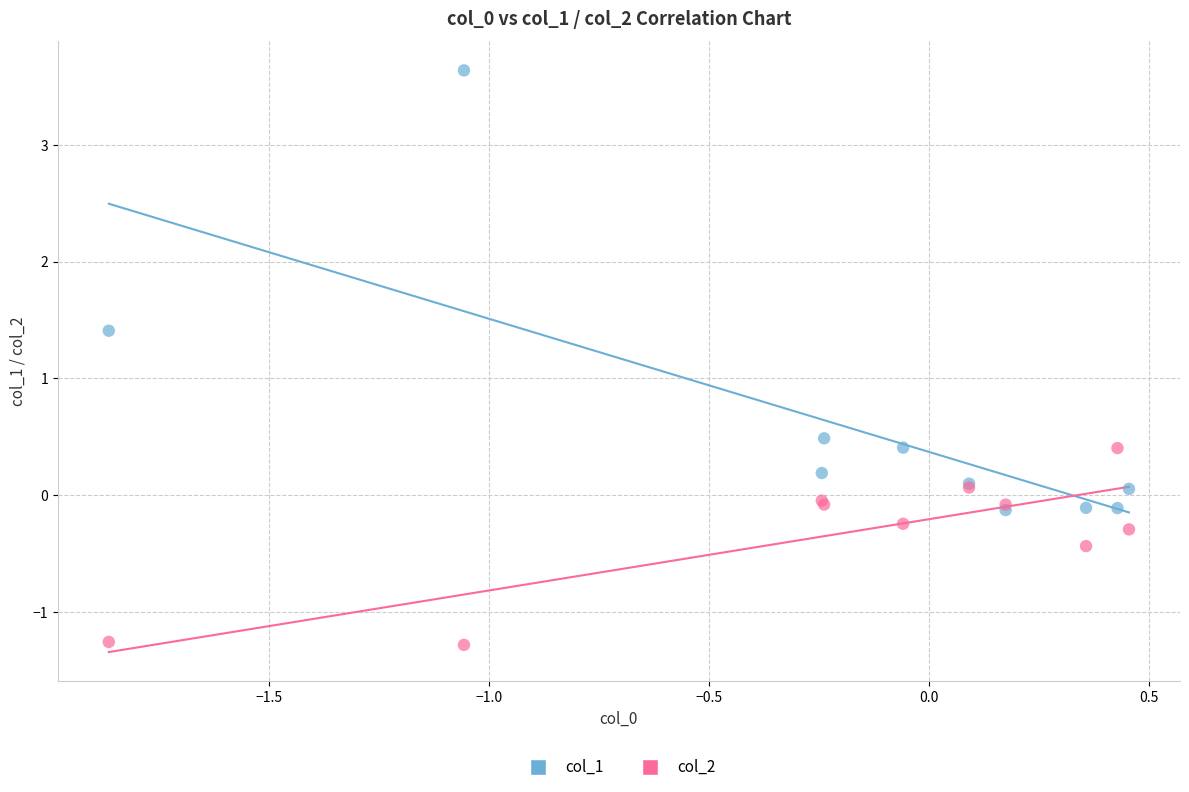

In the col_1 series, what Y value is closest to 1?

1.4